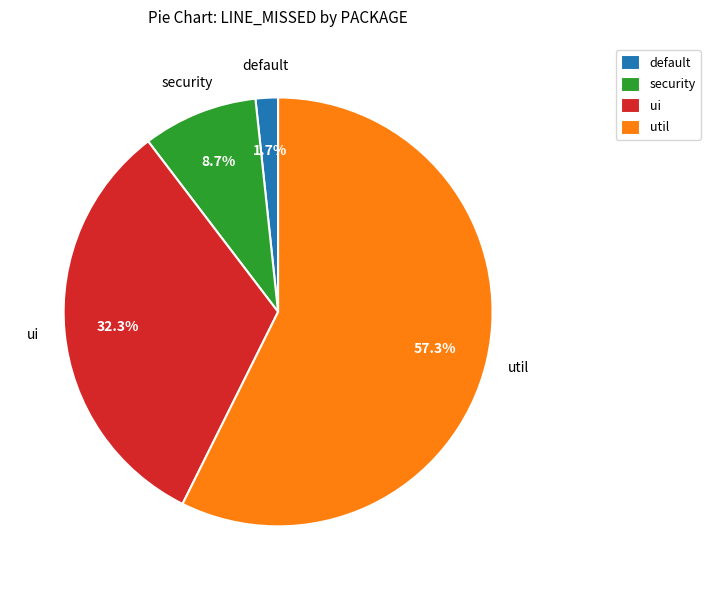

To the nearest percent, what portion does security represent?

9%